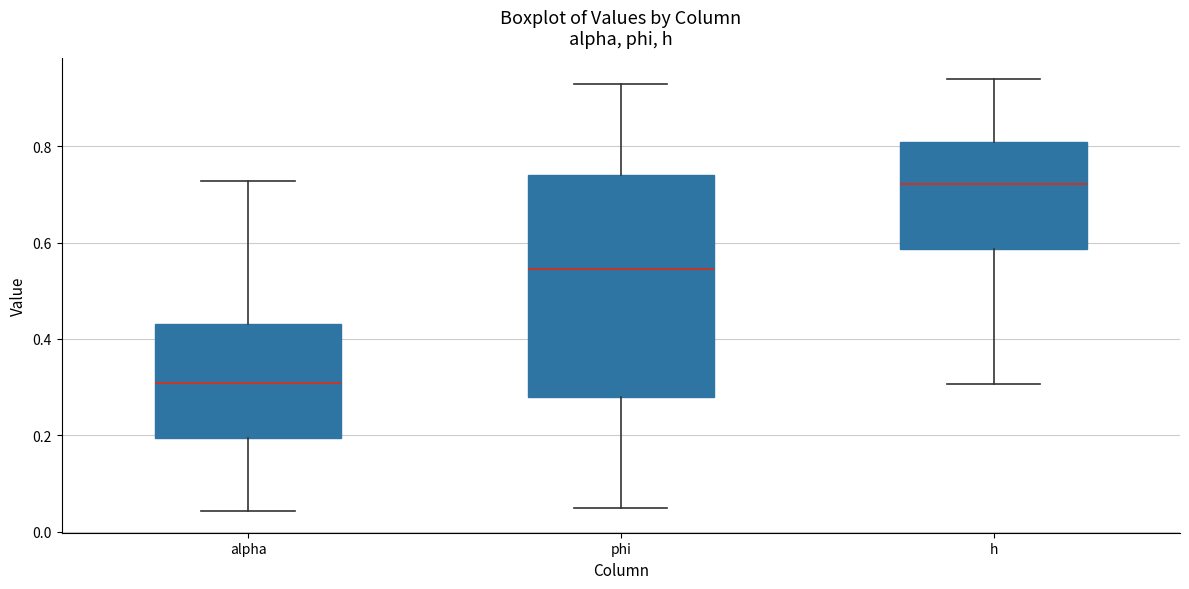

Which box is the tallest, from its lower edge to its upper edge?

phi